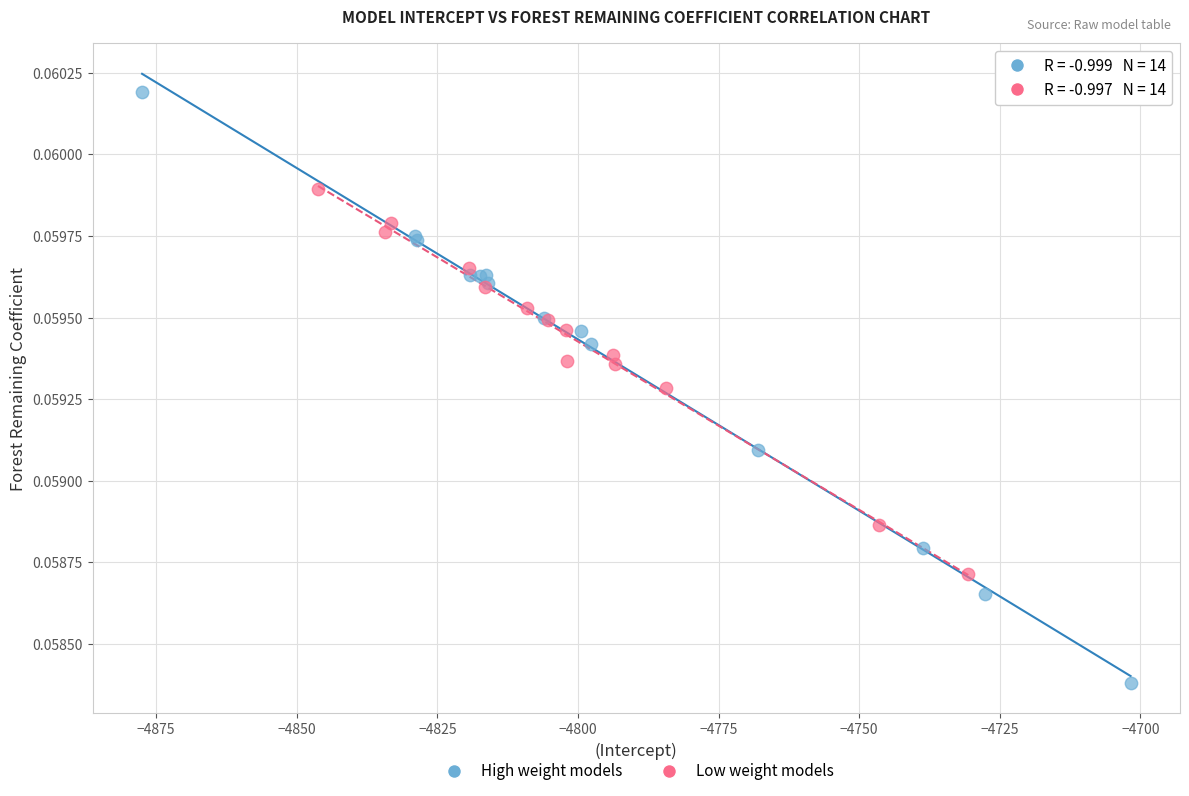

Which series reaches the maximum Y coordinate?

High weight models